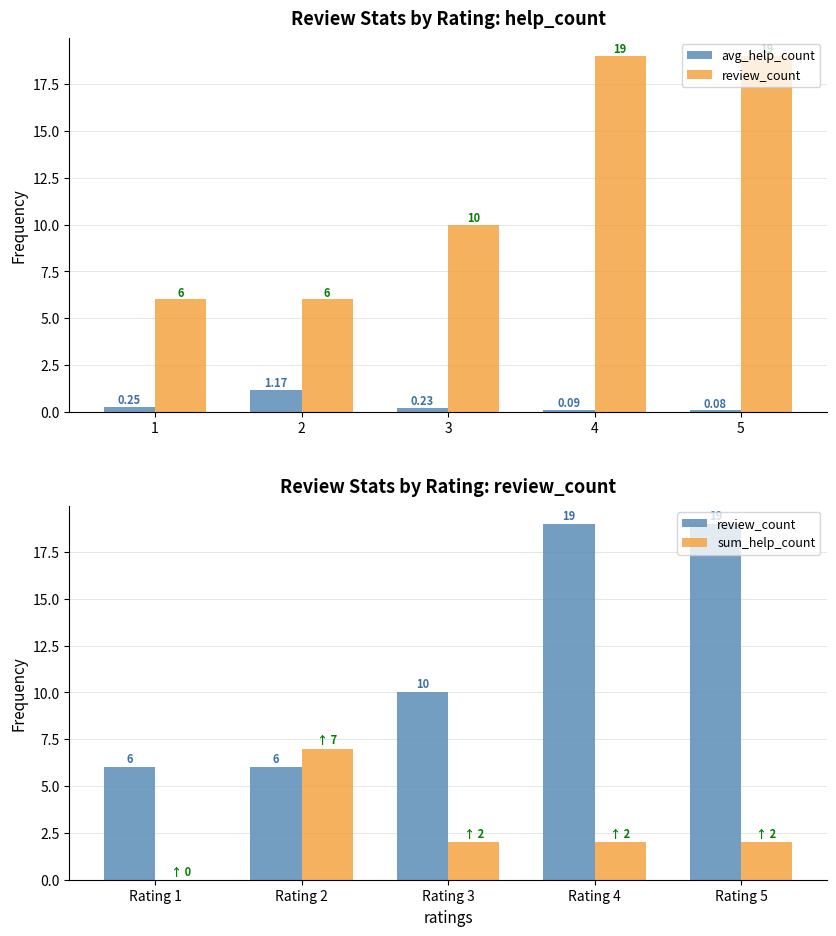

Count the review_count values in the range 6 to 19.

5